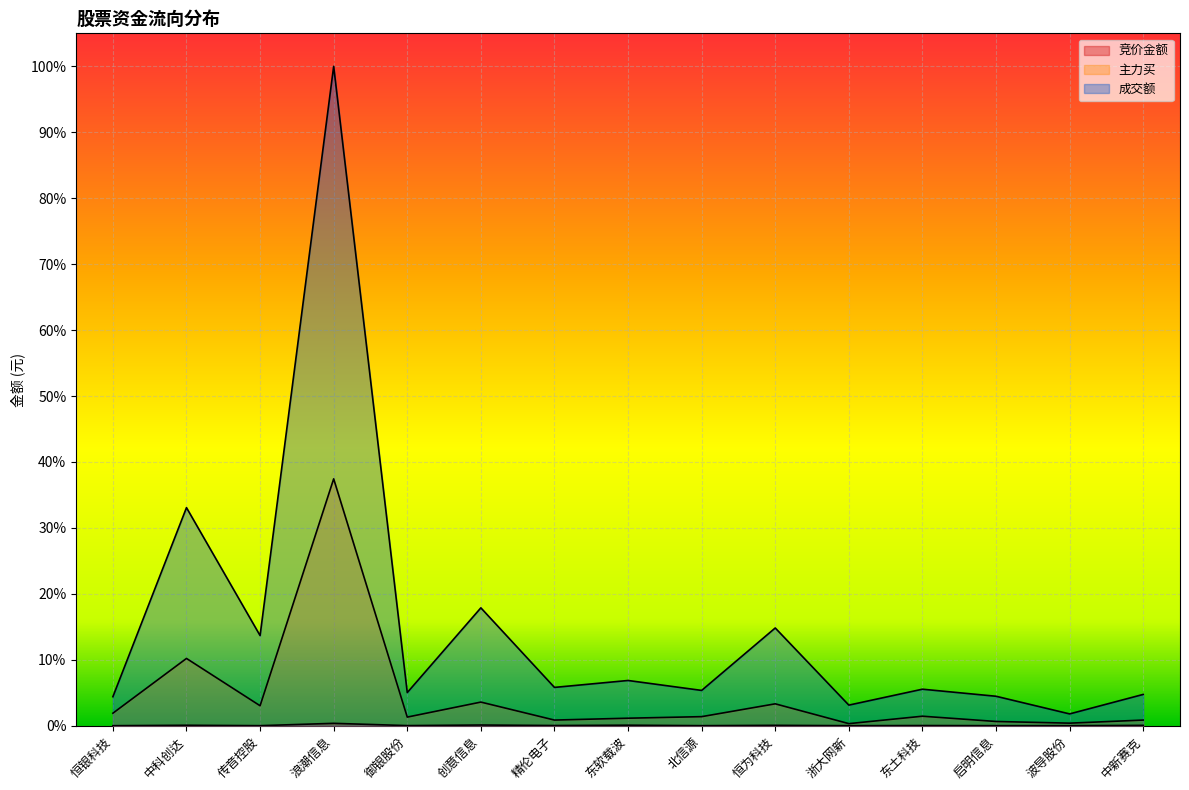

What is the total value across all series at 中科创达?

0.4